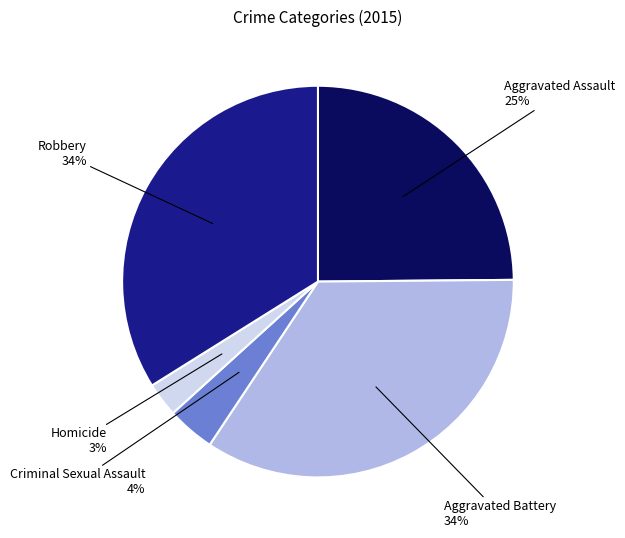

To the nearest percent, what is the average slice percentage?

20%